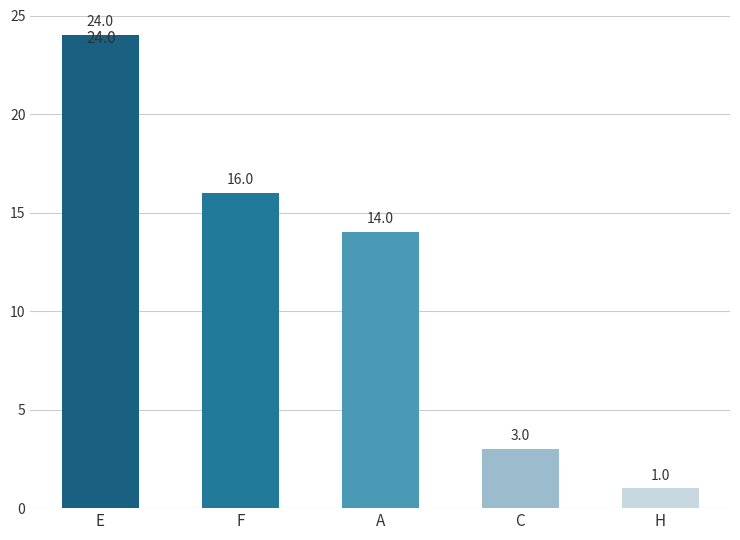

What is the label of the 2nd bar from the left?

F